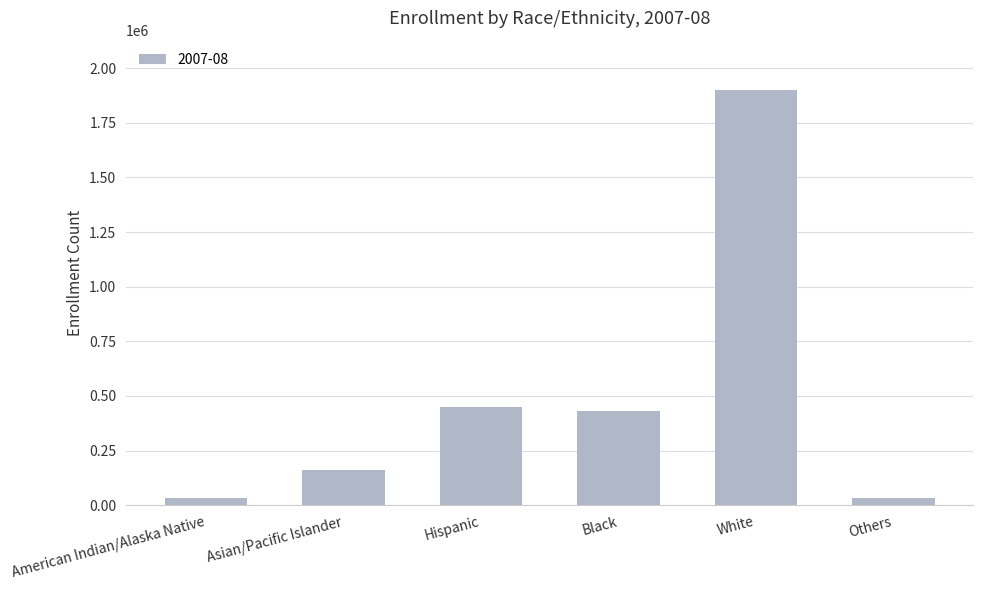

True or false: the data shows 127866 at Hispanic.

False